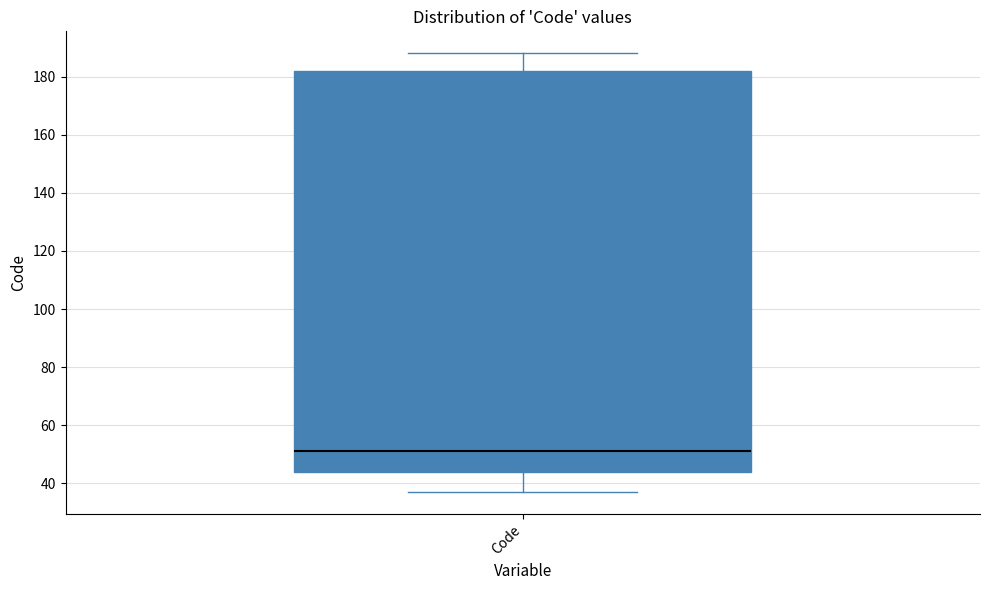

Read this box plot against the y-axis: the position of the median line, the range covered by the box, and the ends of both whiskers. The values are not printed on the chart, so give them approximately, as read against the axis.

median 52, box 44 to 182, whiskers 38 to 188